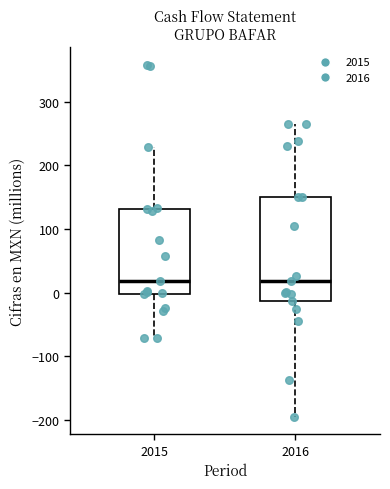

Where does the upper whisker of the box at x = 2015 end on the y-axis? The values are not printed on the chart, so give them approximately, as read against the axis.

230